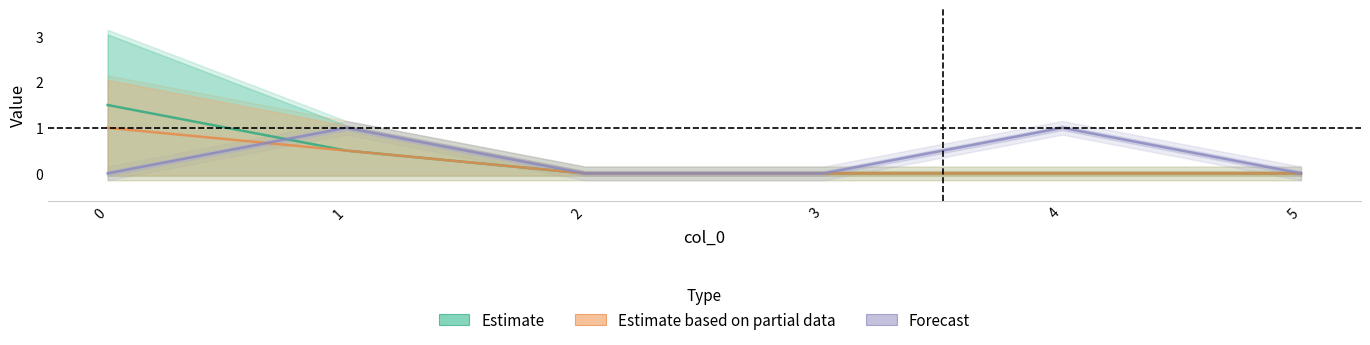

True or false: Estimate based on partial data has more than 2 interior local peaks.

False